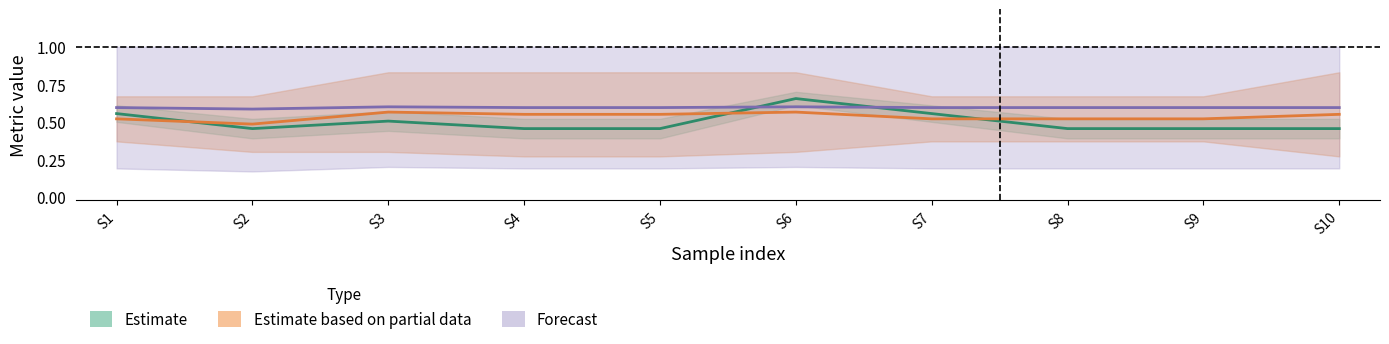

Rank the series at S5 from highest to lowest value.

Forecast, Estimate based on partial data, Estimate